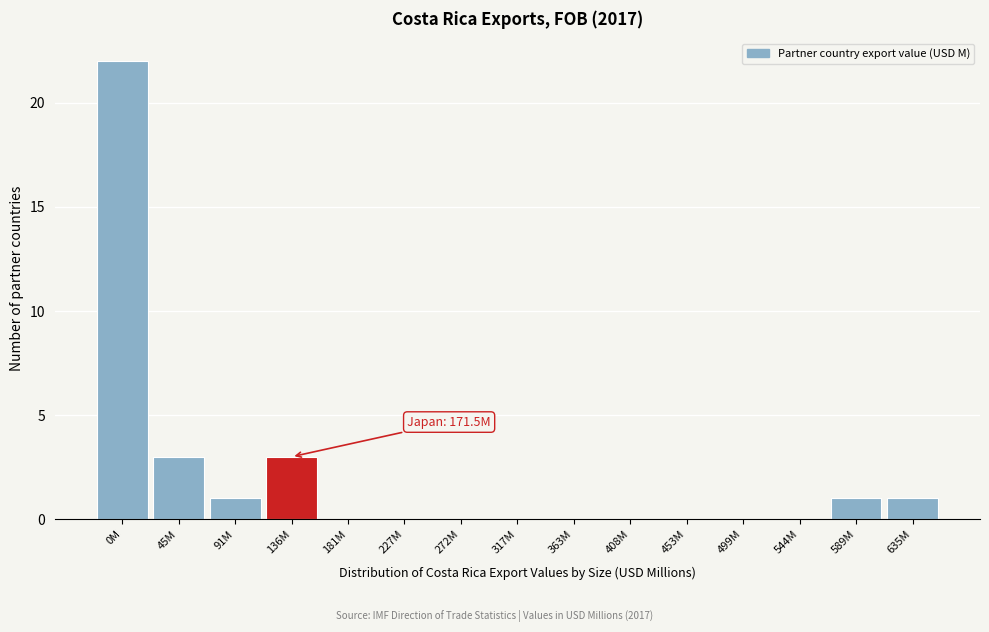

Reading left to right, extract all data points from this chart.

0M=22	45M=3	91M=1	136M=3	181M=0	227M=0	272M=0	317M=0	363M=0	408M=0	453M=0	499M=0	544M=0	589M=1	635M=1